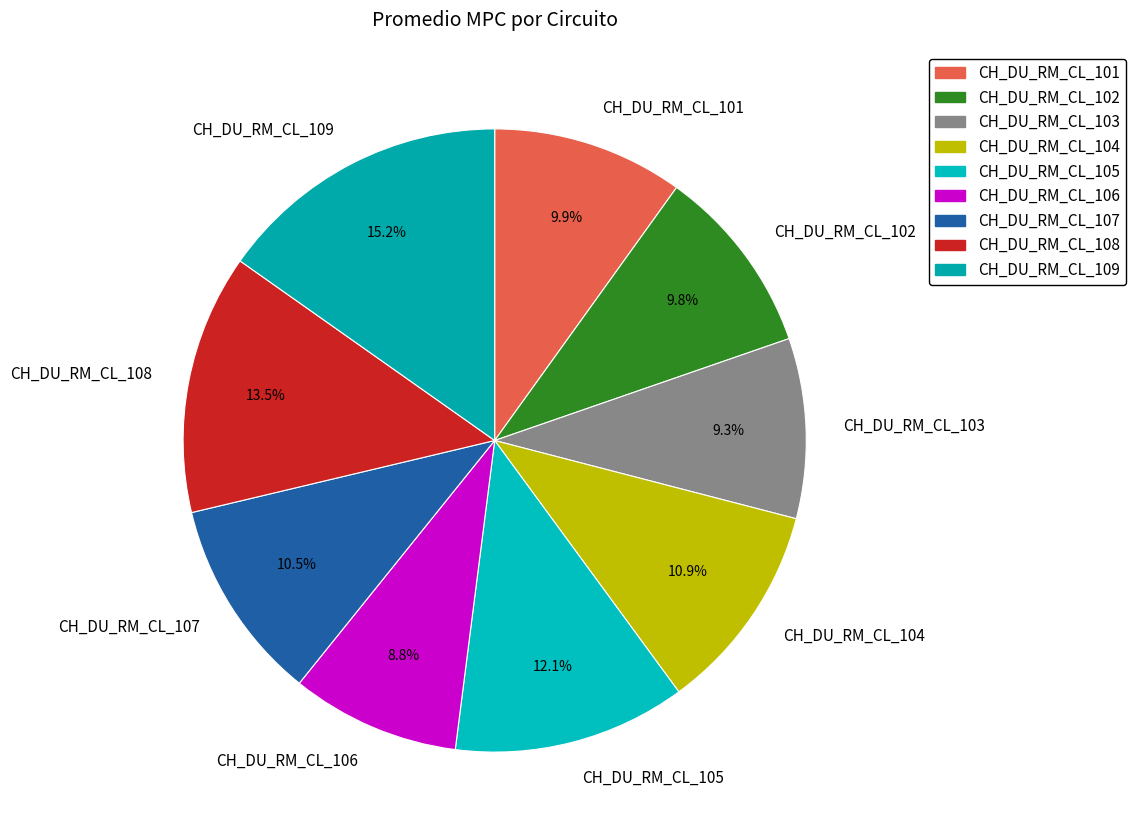

How many slices are in this pie chart?

9